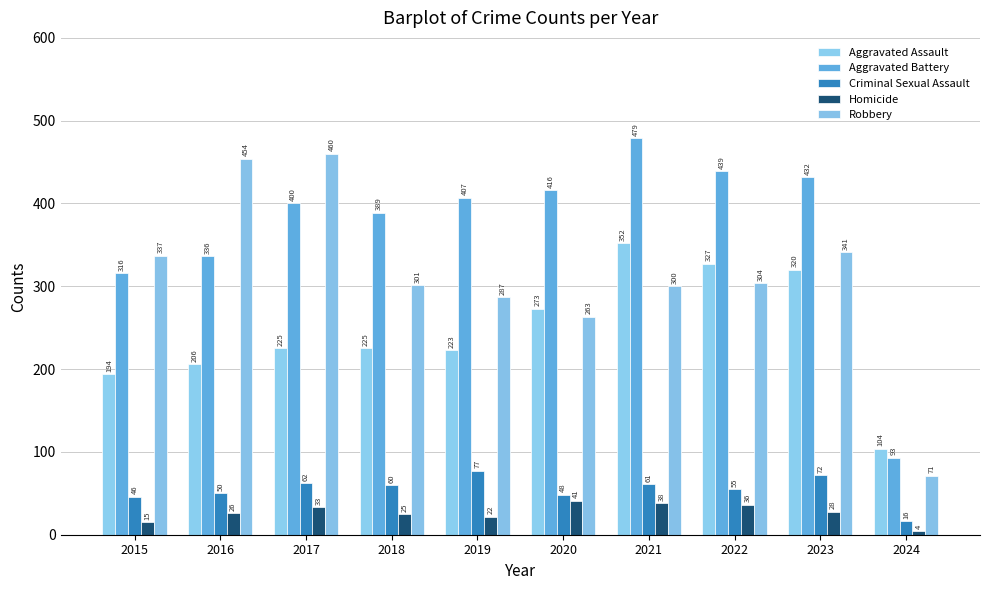

At which category is the sum across all series the highest?

2021